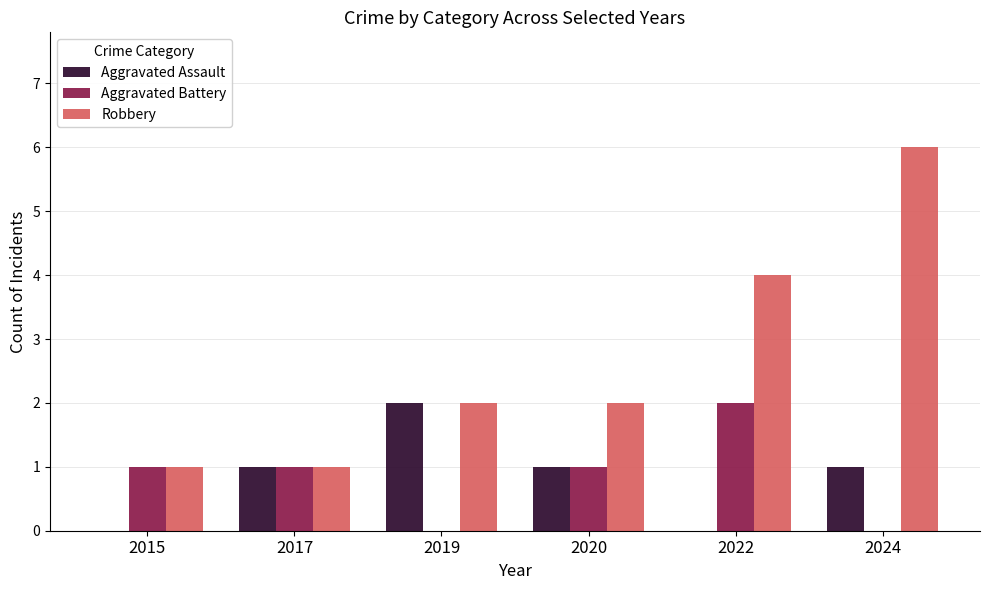

What is the sum of all Robbery values?

16